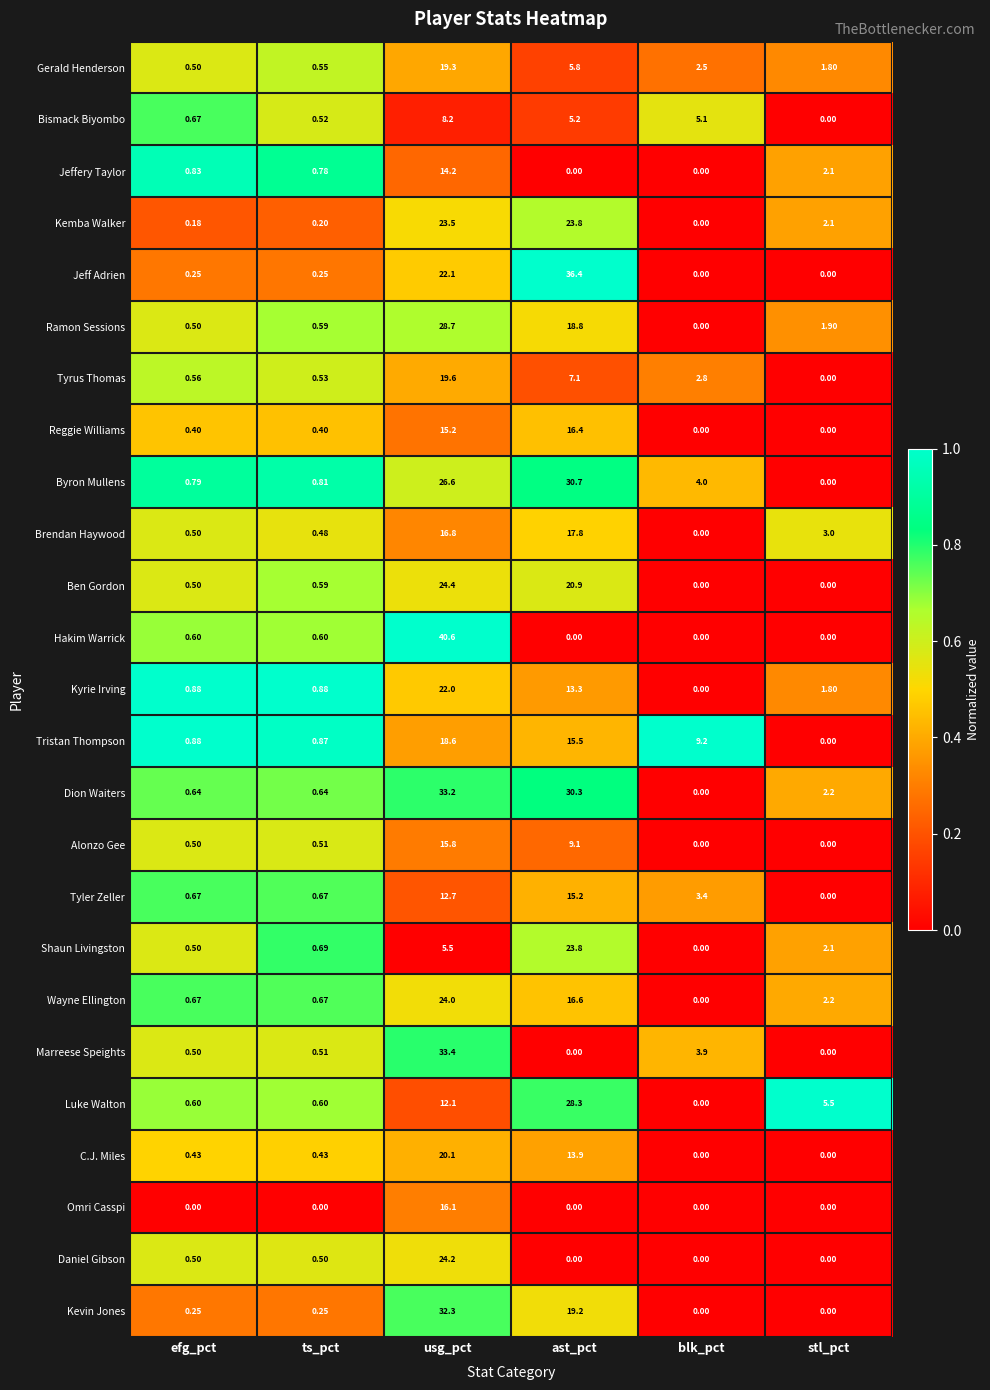

Between ts_pct and ast_pct, which series saw the biggest shift?

Jeff Adrien